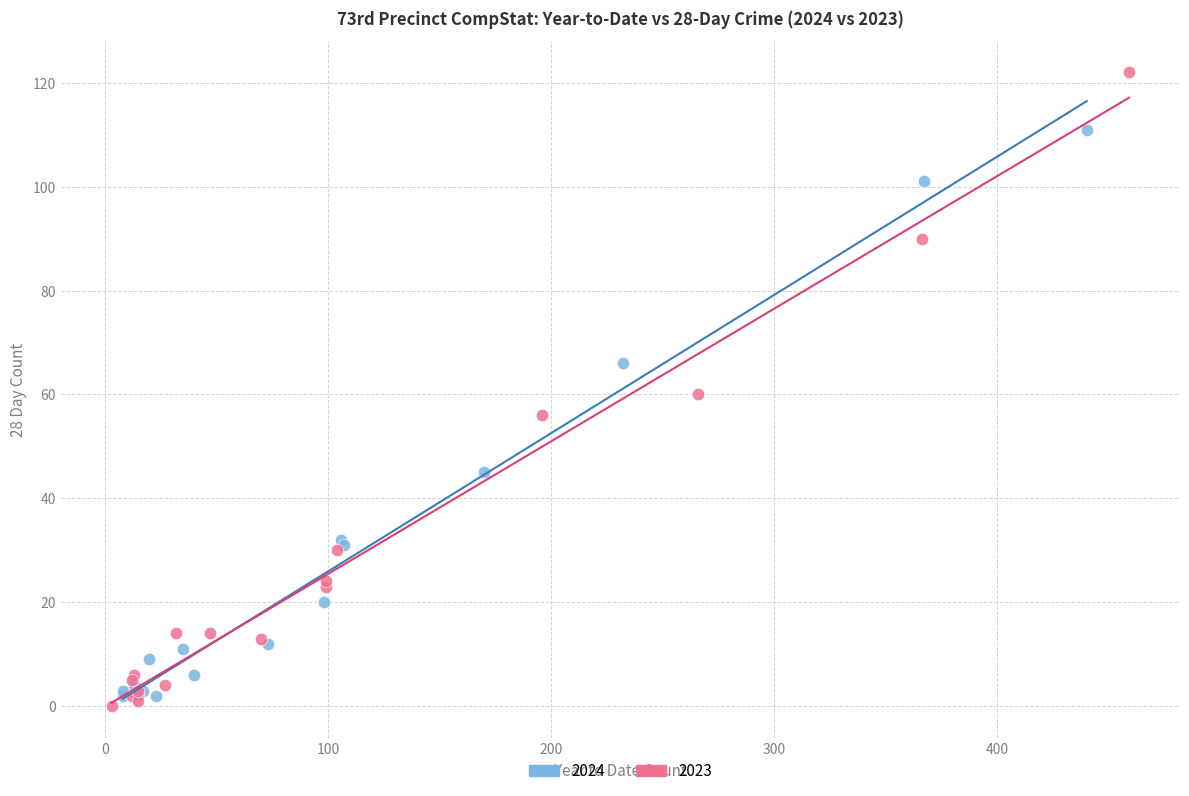

Which series reaches the maximum Y coordinate?

2023